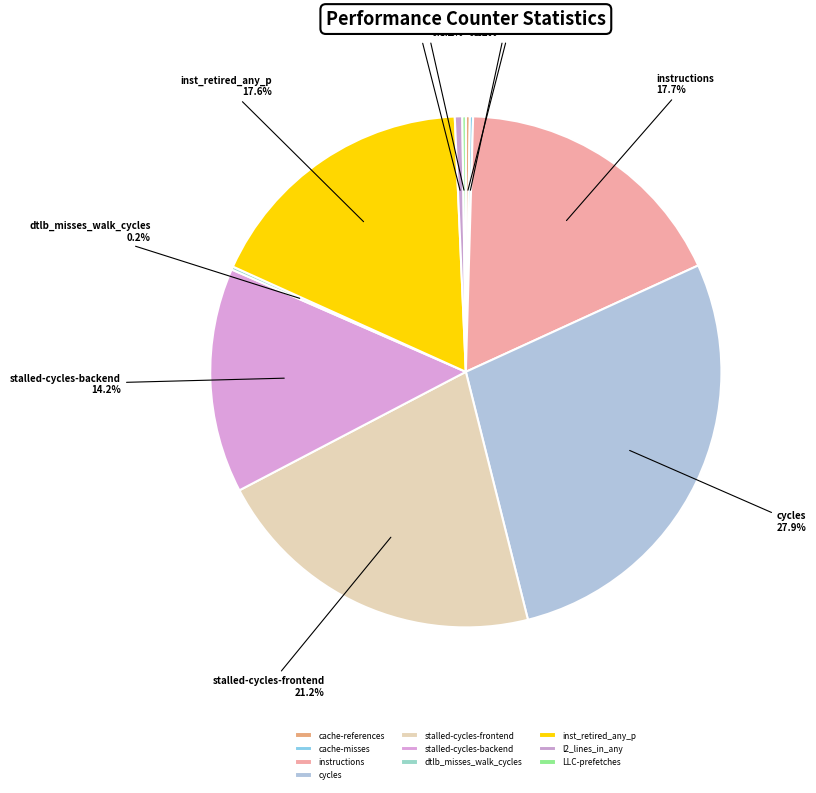

To the nearest percent, what is the average slice percentage?

10%